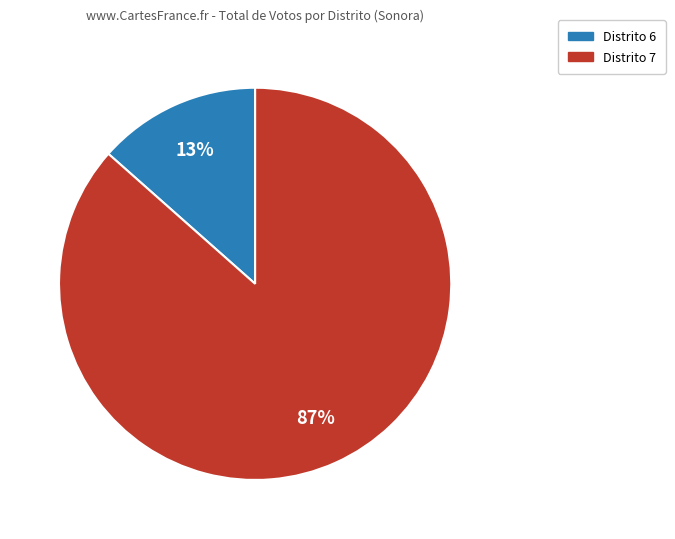

Is there a majority slice in this chart?

Yes